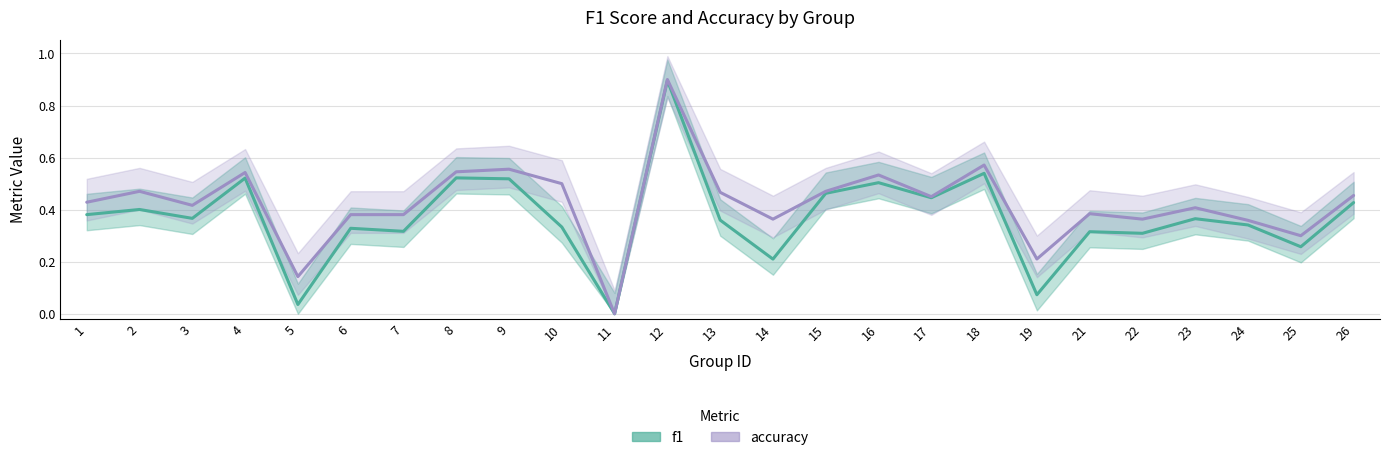

What is the spread (max minus min) of values at 22?

0.1